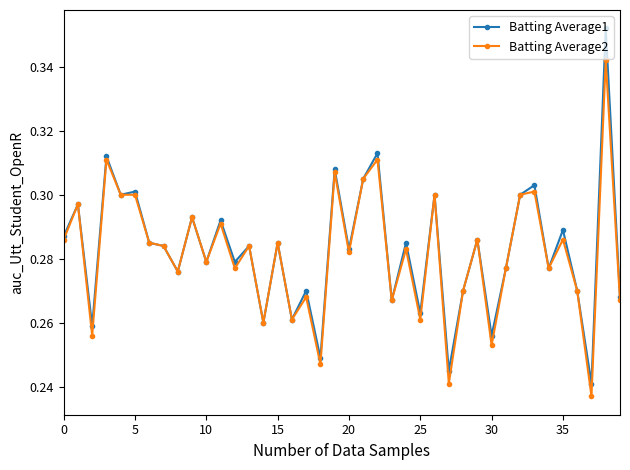

How many Batting Average2 values are between 0 and 1?

40